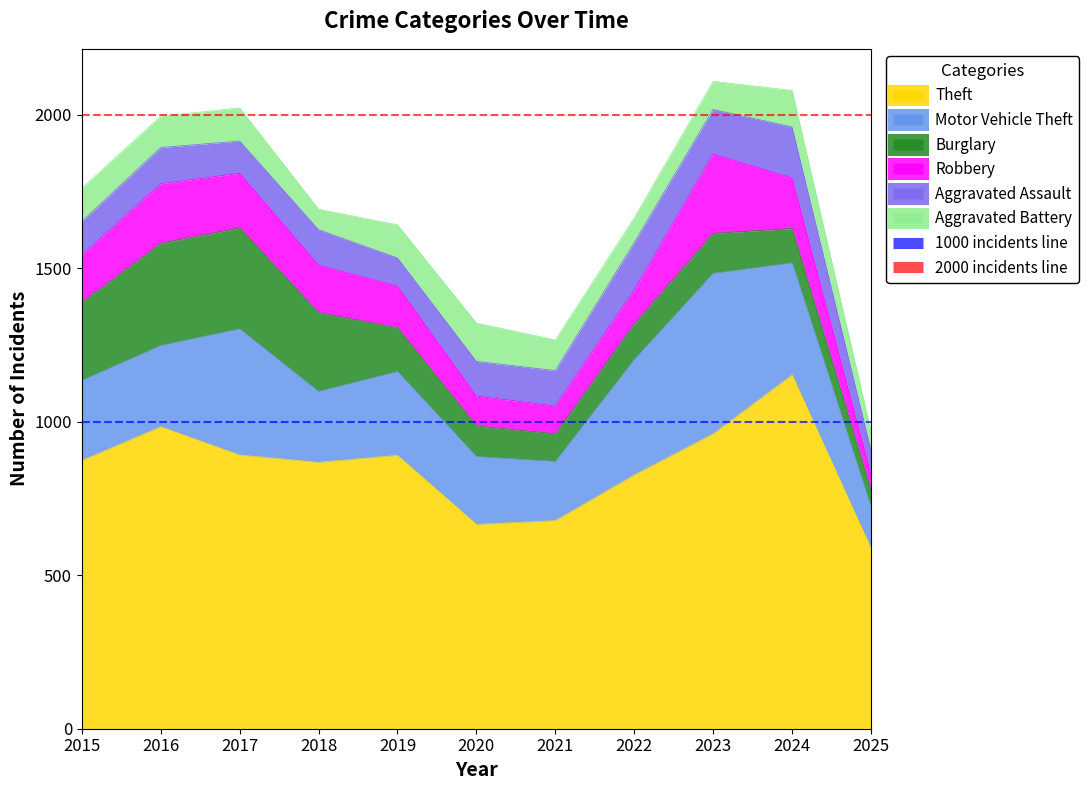

What is the average value of the 1000 incidents line series?

1000